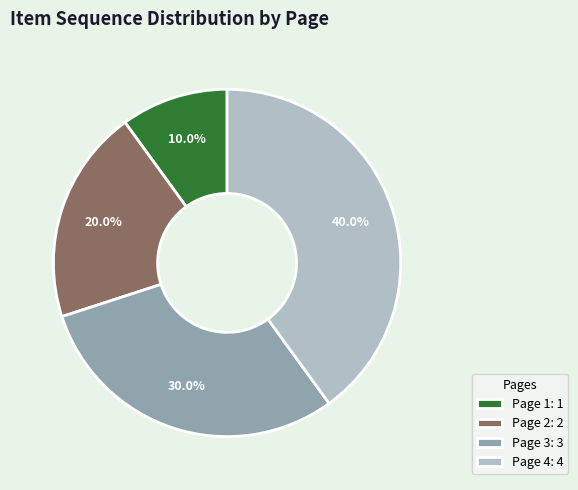

Which slice is the smallest?

Page 1